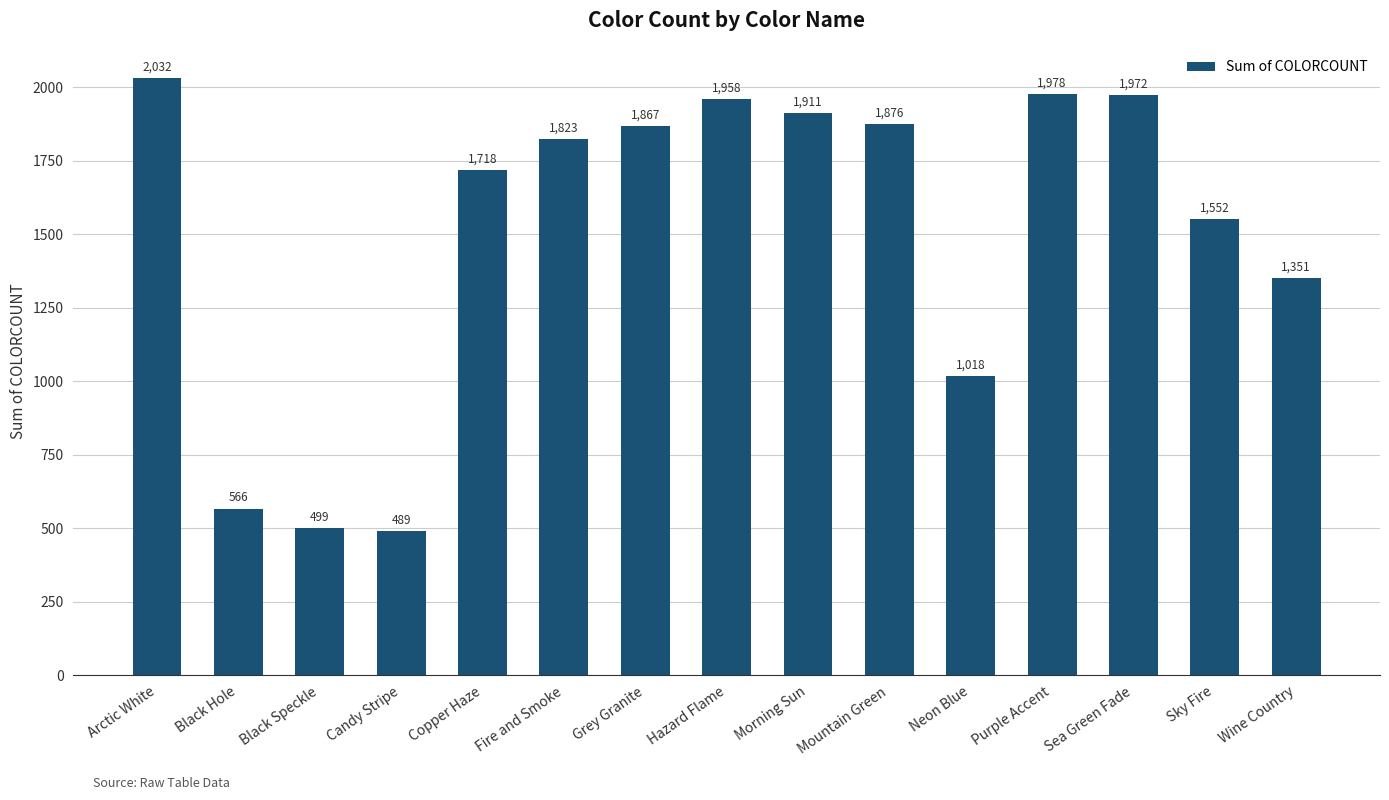

What is the difference between the second highest and second lowest values?

1479